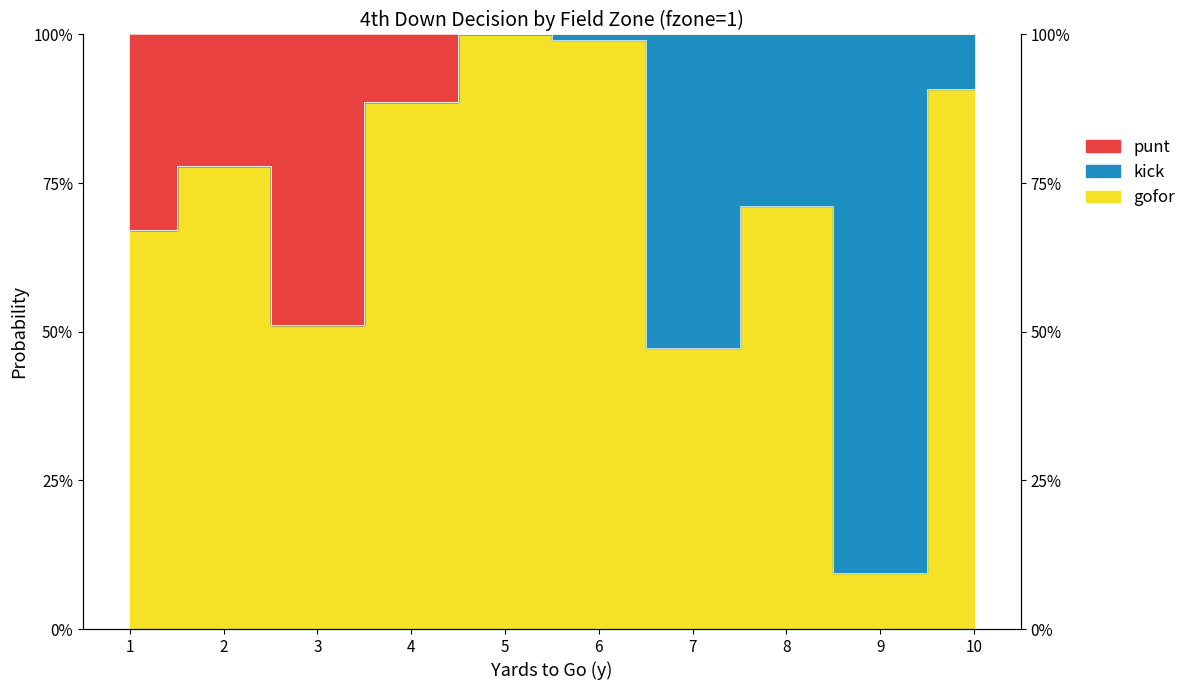

What is the difference between the maximum and minimum values in the punt series?

0.5